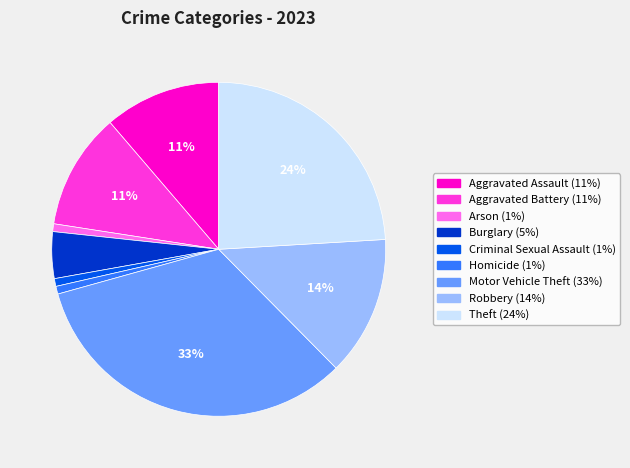

What is the largest slice in the pie chart?

Motor Vehicle Theft